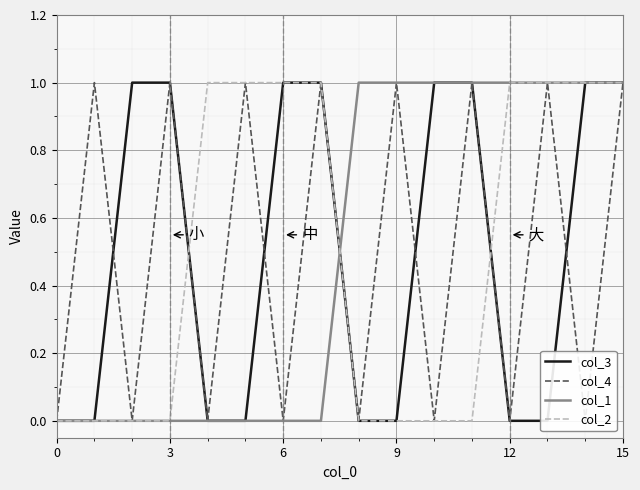

True or false: col_1 and col_2 intersect in this chart.

True